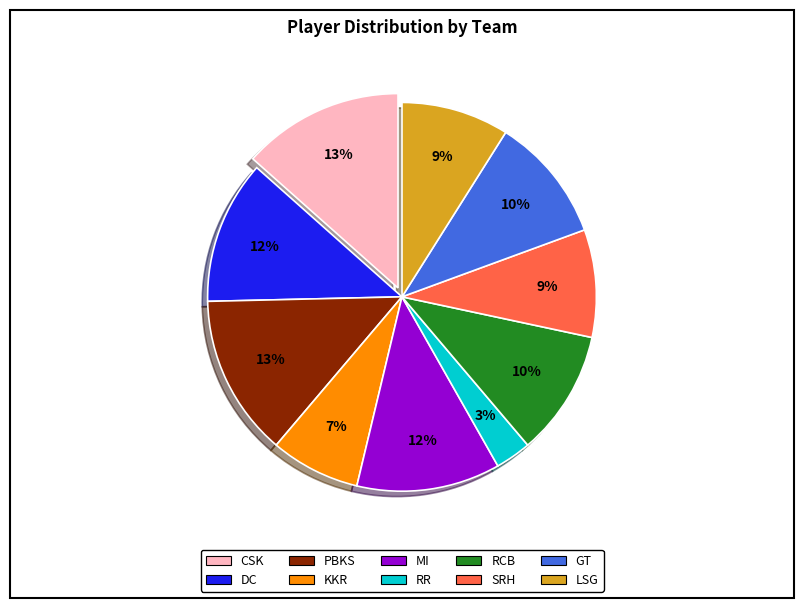

Is there a majority slice in this chart?

No